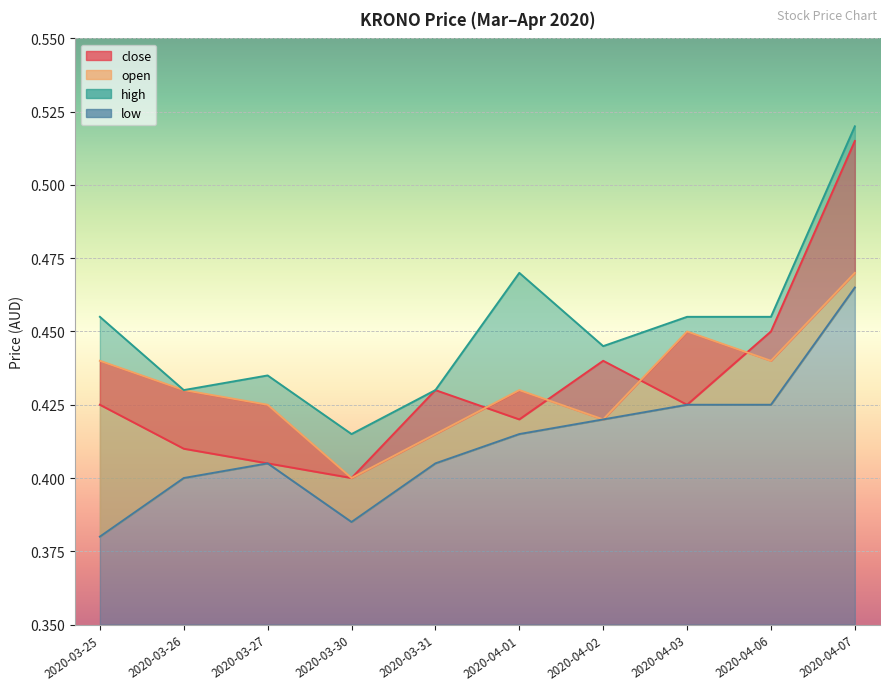

What is the sum of all close values?

4.3